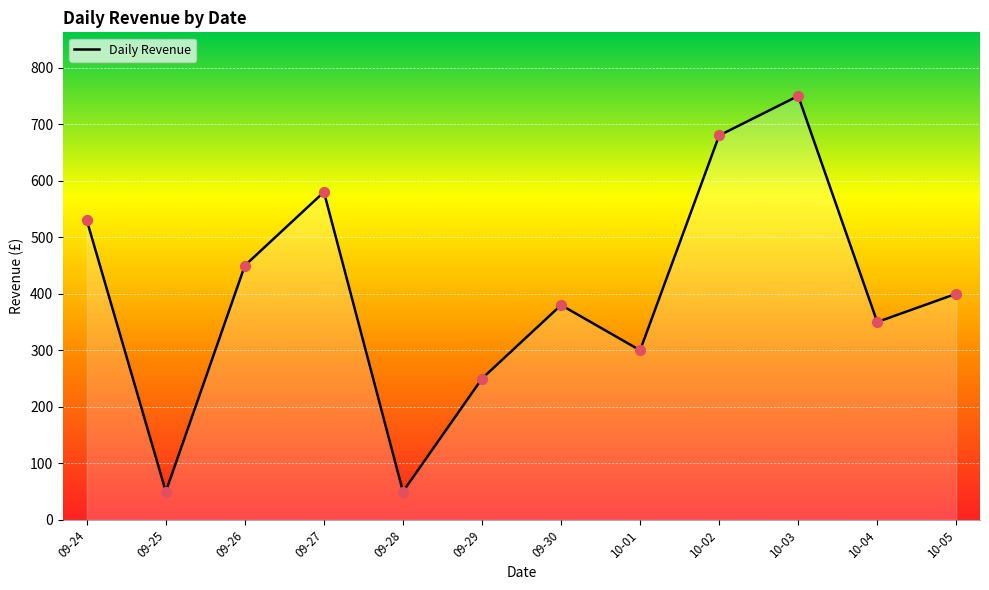

Approximately how many times larger is the value at 09-30 compared to 09-28?

7.6